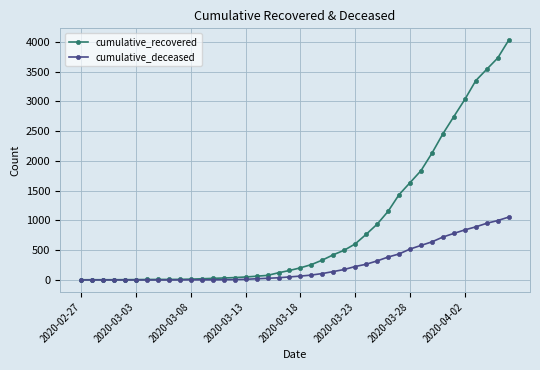

What is the highest value of the cumulative_deceased series?

1056